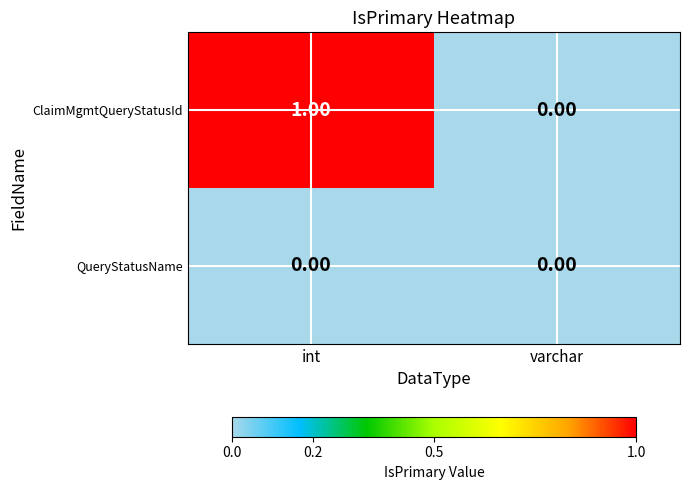

Which series has the largest total across all categories?

ClaimMgmtQueryStatusId